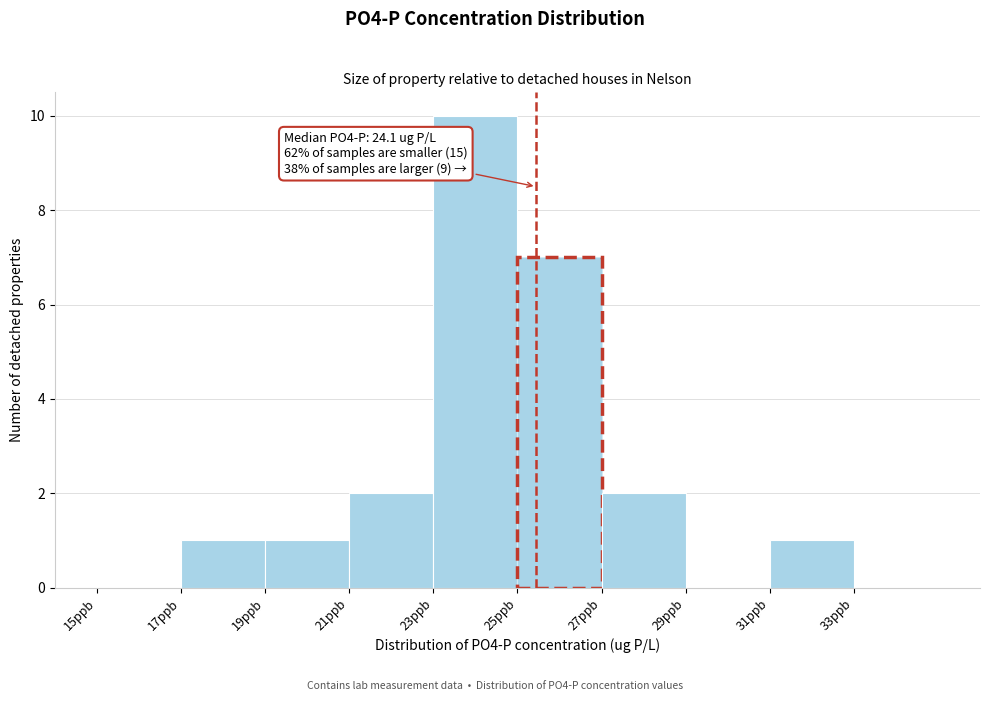

Which range on the x-axis has the tallest bar?

23 to 25